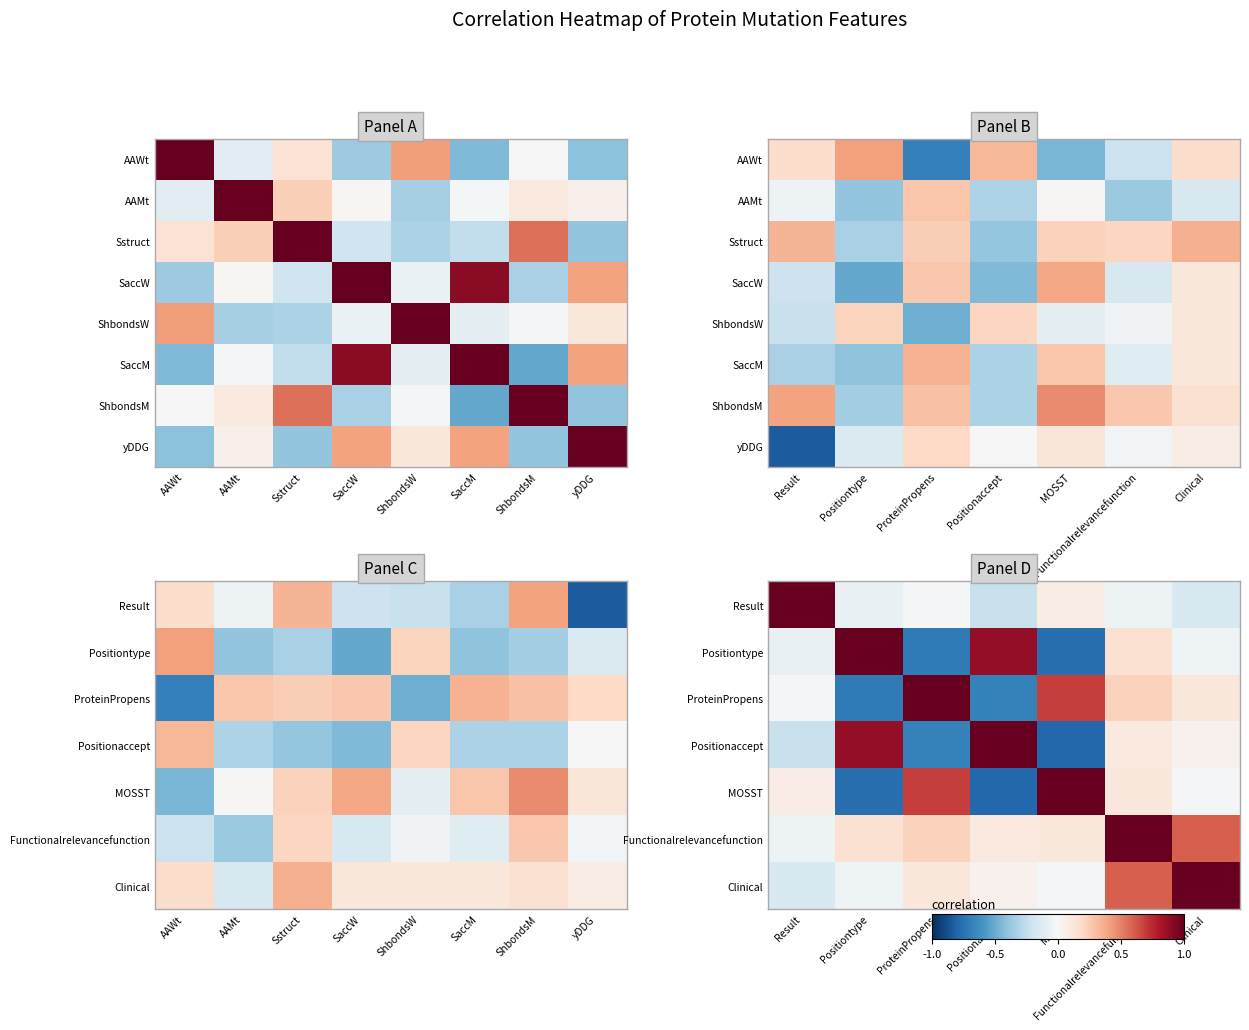

Between Result and ProteinPropens, which is larger?

Result